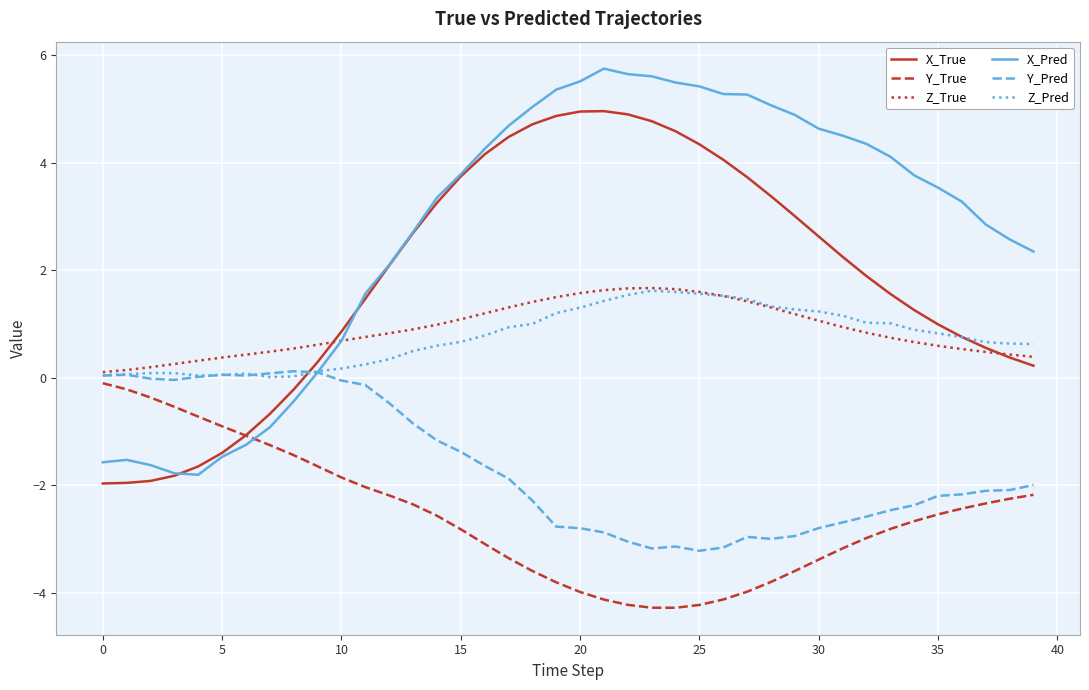

Which series has the largest total across all categories?

X_Pred